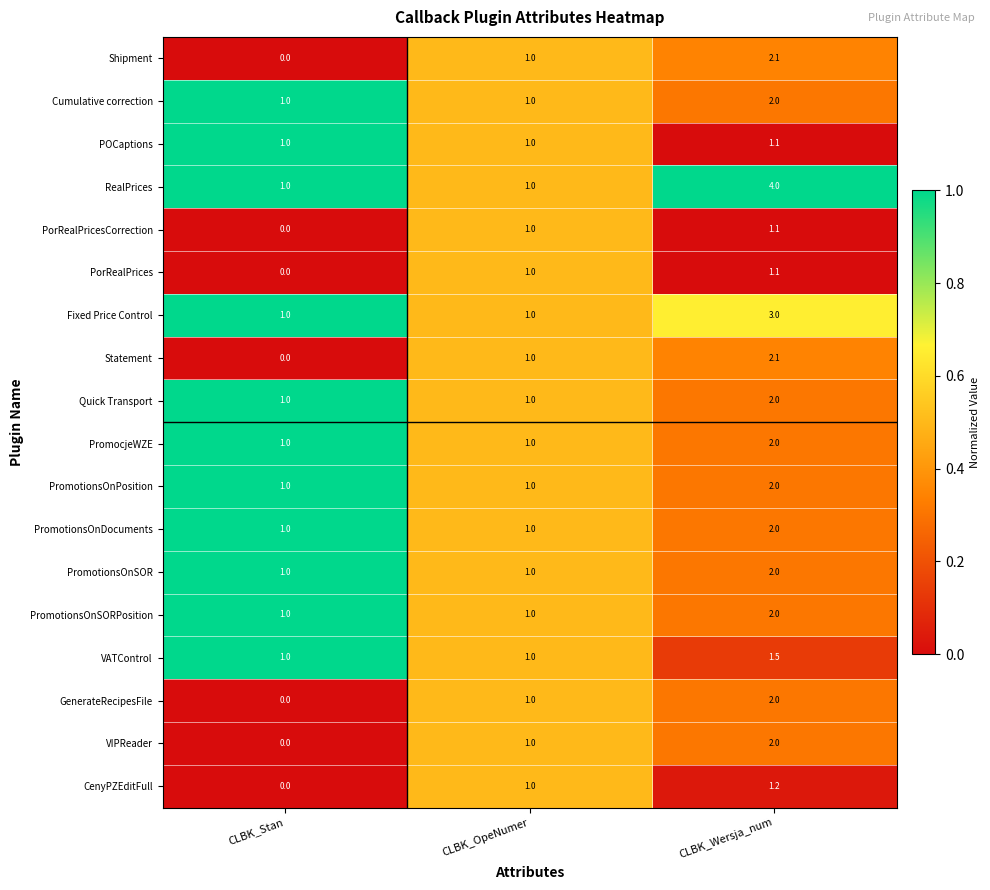

How many data points does each series have?

3